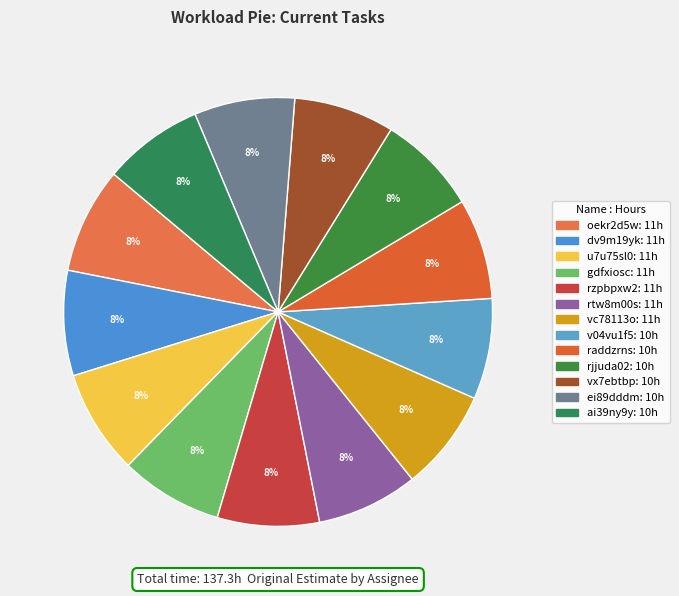

To the nearest percent, what portion does rtw8m00s represent?

8%